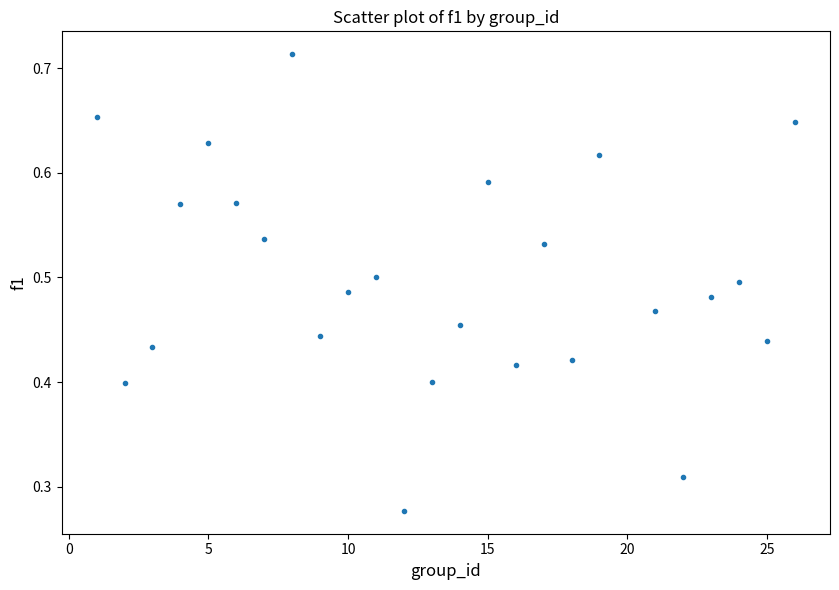

What is the range of X values (max minus min)?

25.0